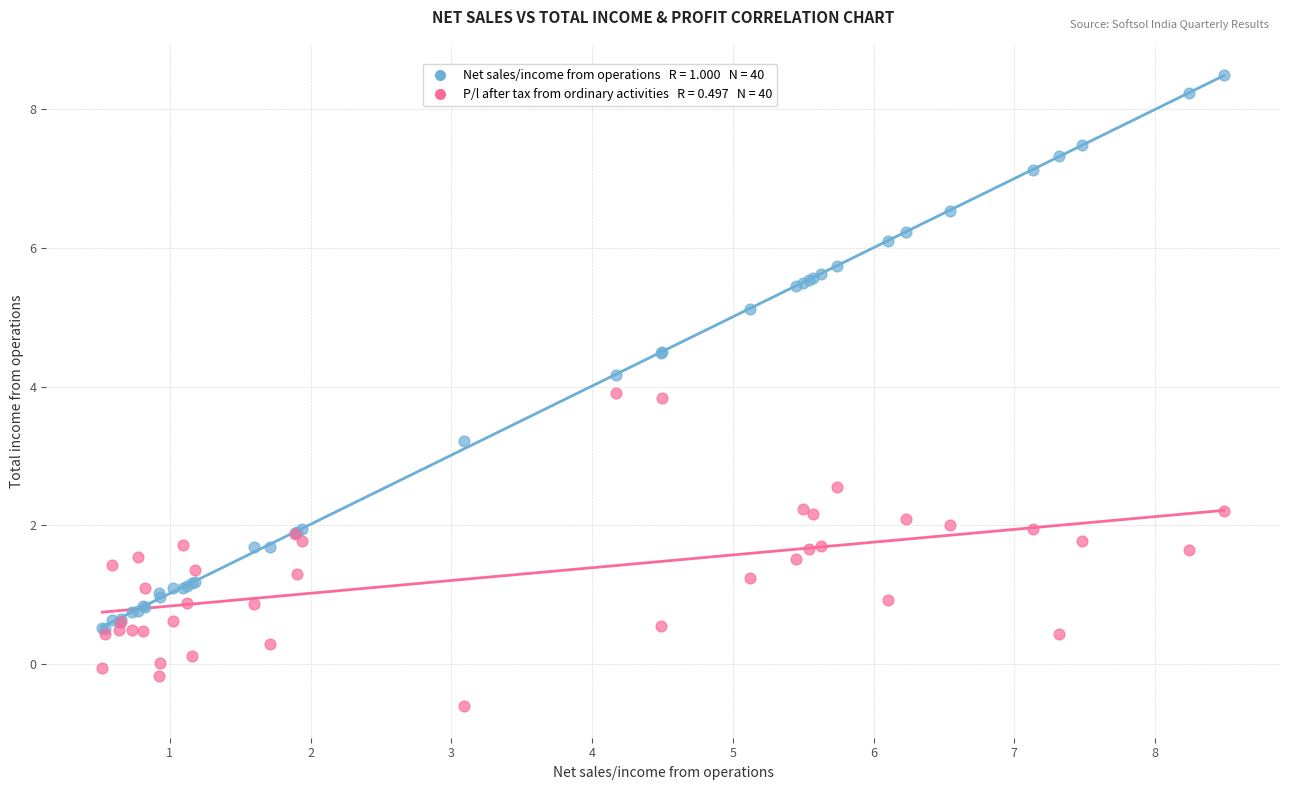

Across all series, what Y value is closest to 3?

3.2